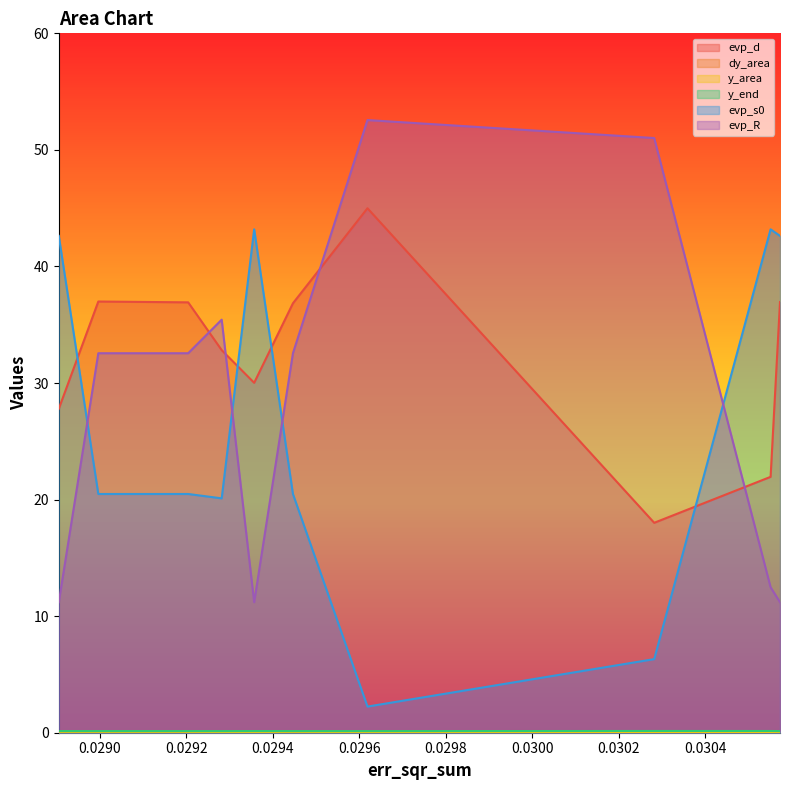

Which series has the largest total across all categories?

evp_d